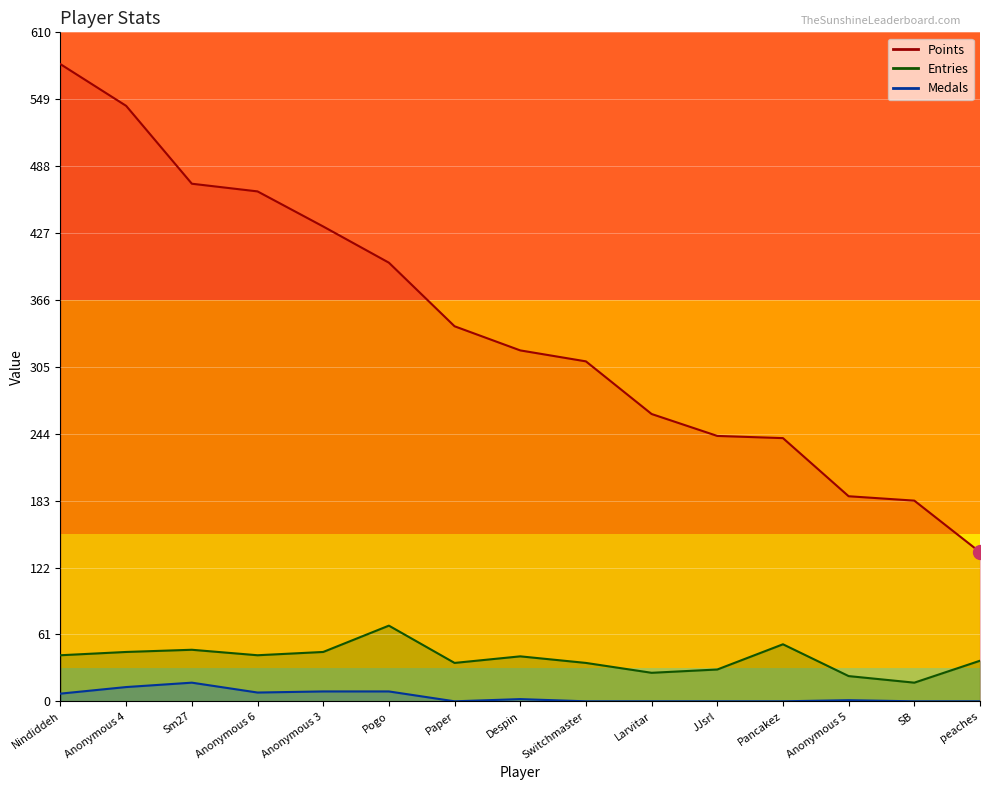

Between SB and Anonymous 6, which is larger?

Anonymous 6